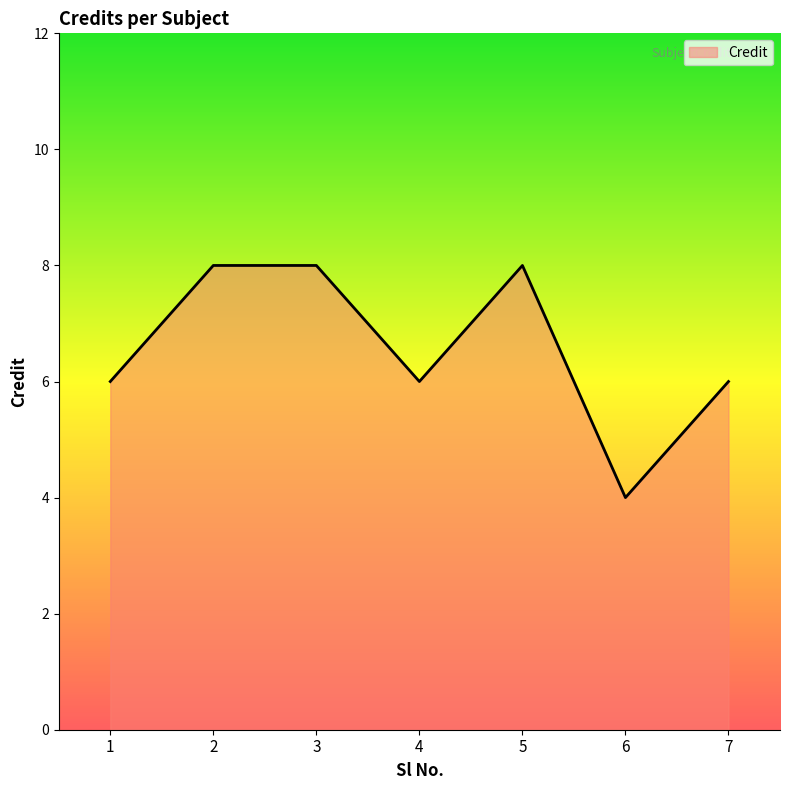

True or false: the data shows 9 at 7.

False